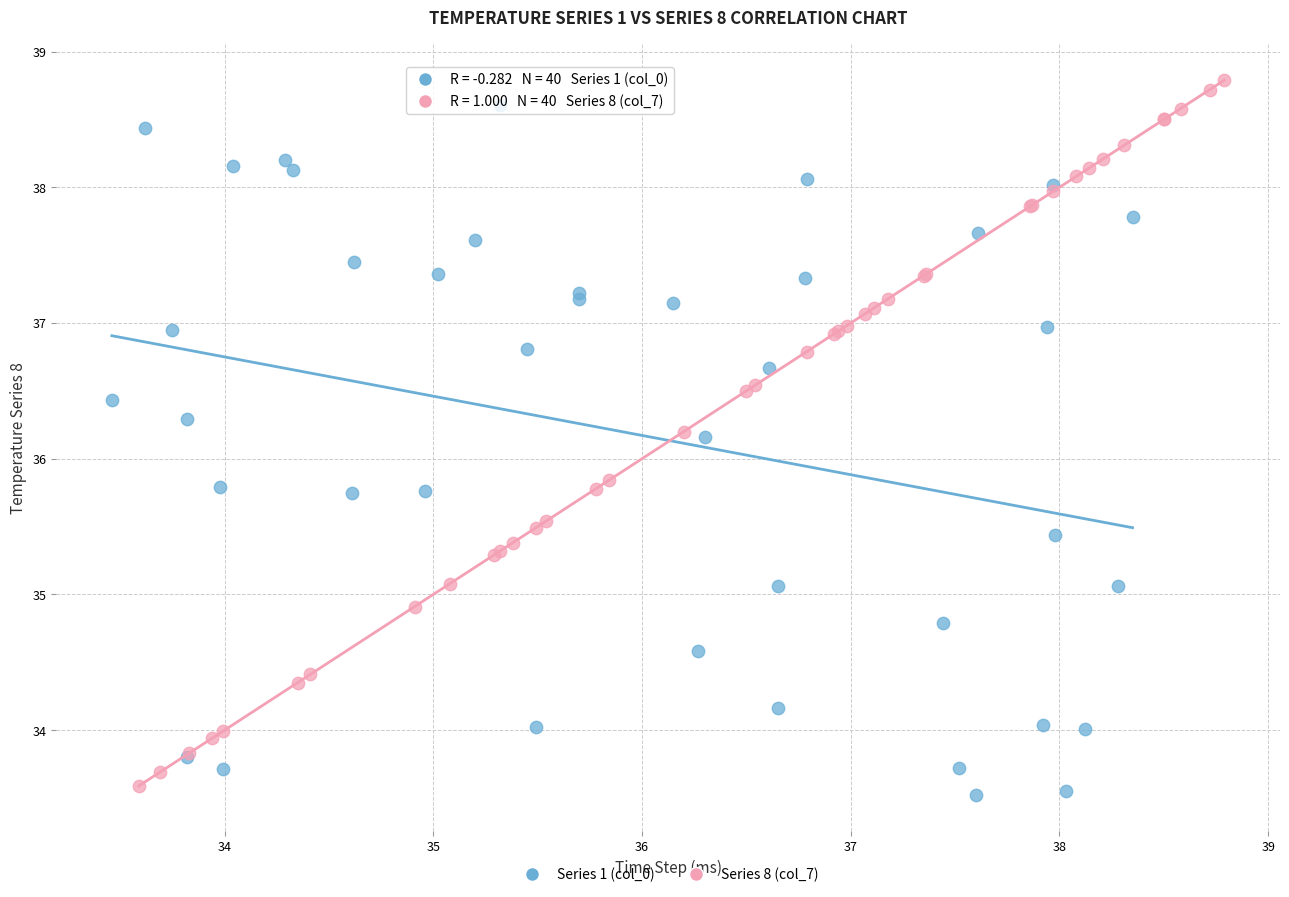

Which series contains the highest Y value?

Series 8 (col_7)